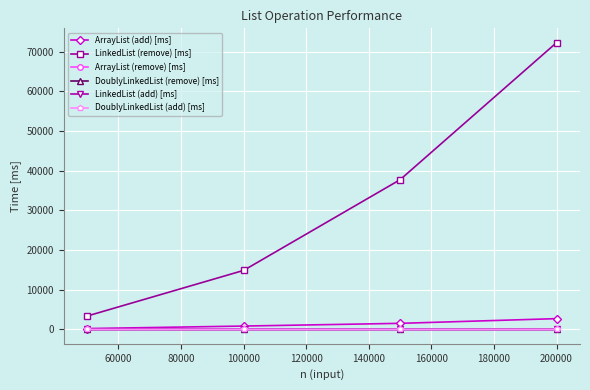

What is the difference between the second highest and minimum values in the ArrayList (remove) [ms] series?

1